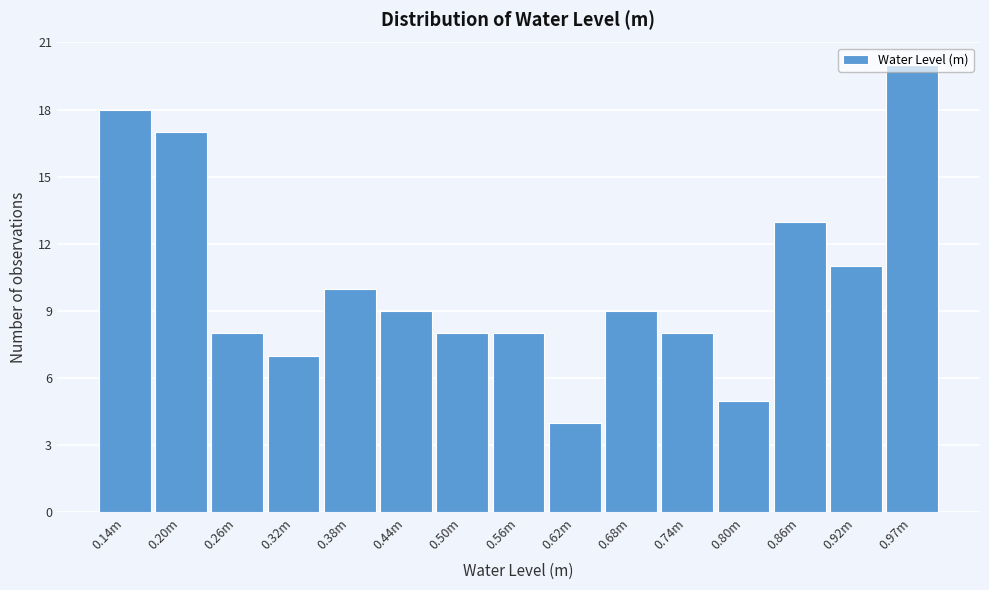

What is the change in value from 0.20m to 0.68m?

-8